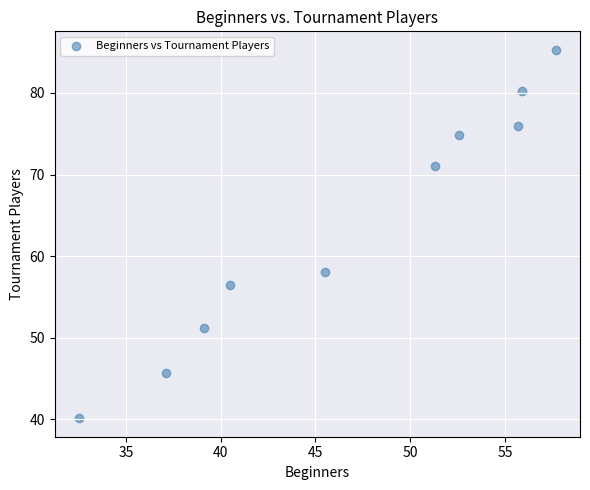

What Y value in the scatter plot is closest to 62?

58.1